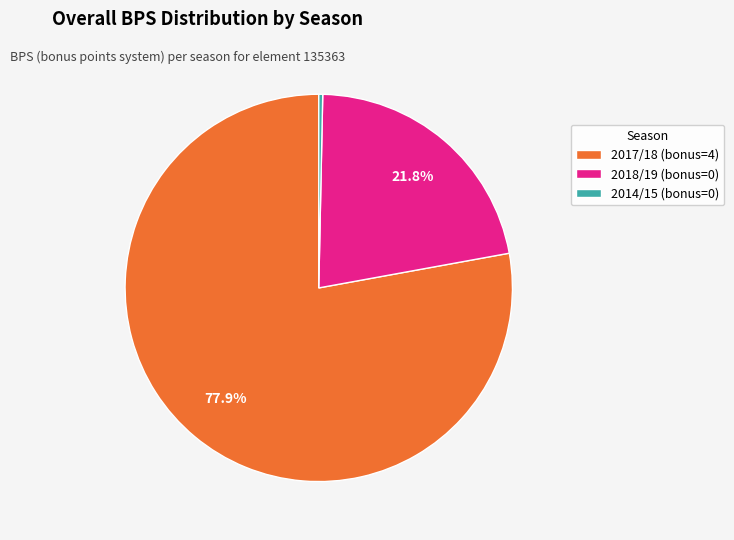

Is there any slice that represents more than half of the pie?

Yes